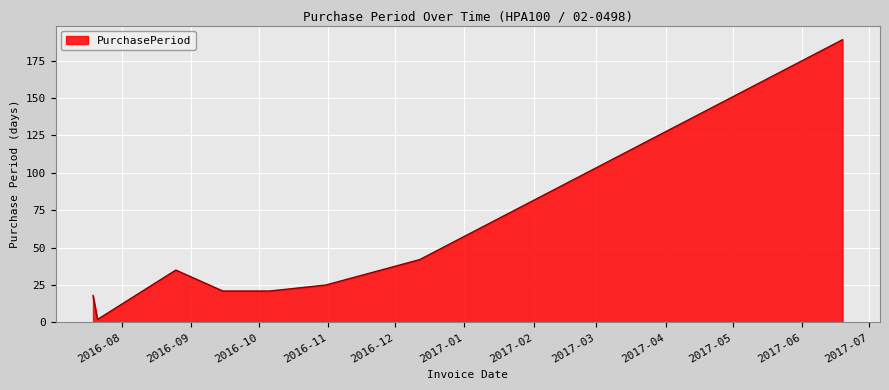

Count the number of data series in this chart.

1